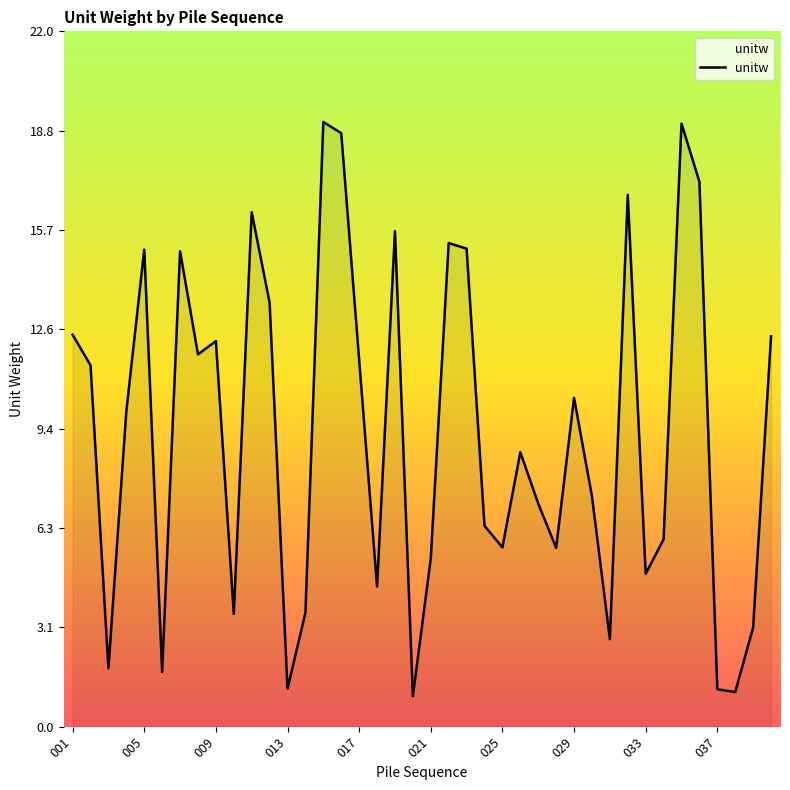

What is the minimum value shown in the chart?

1.0